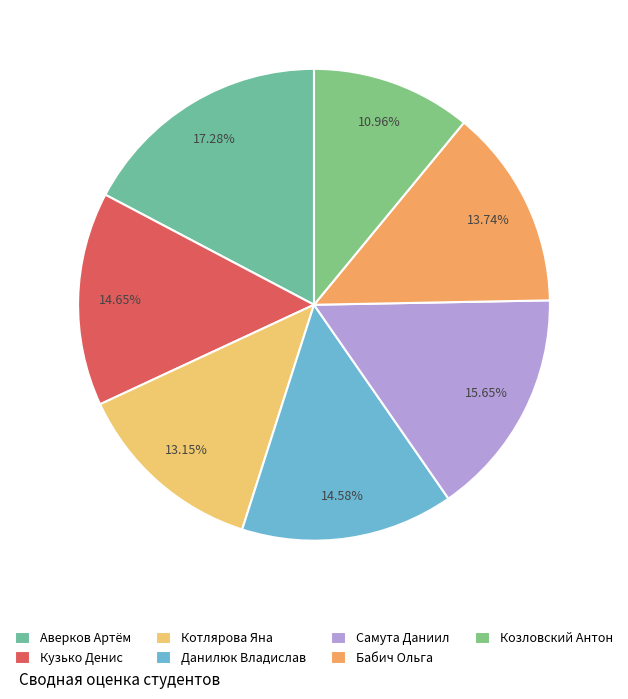

How much of the chart is everything except Бабич Ольга?

86.3%